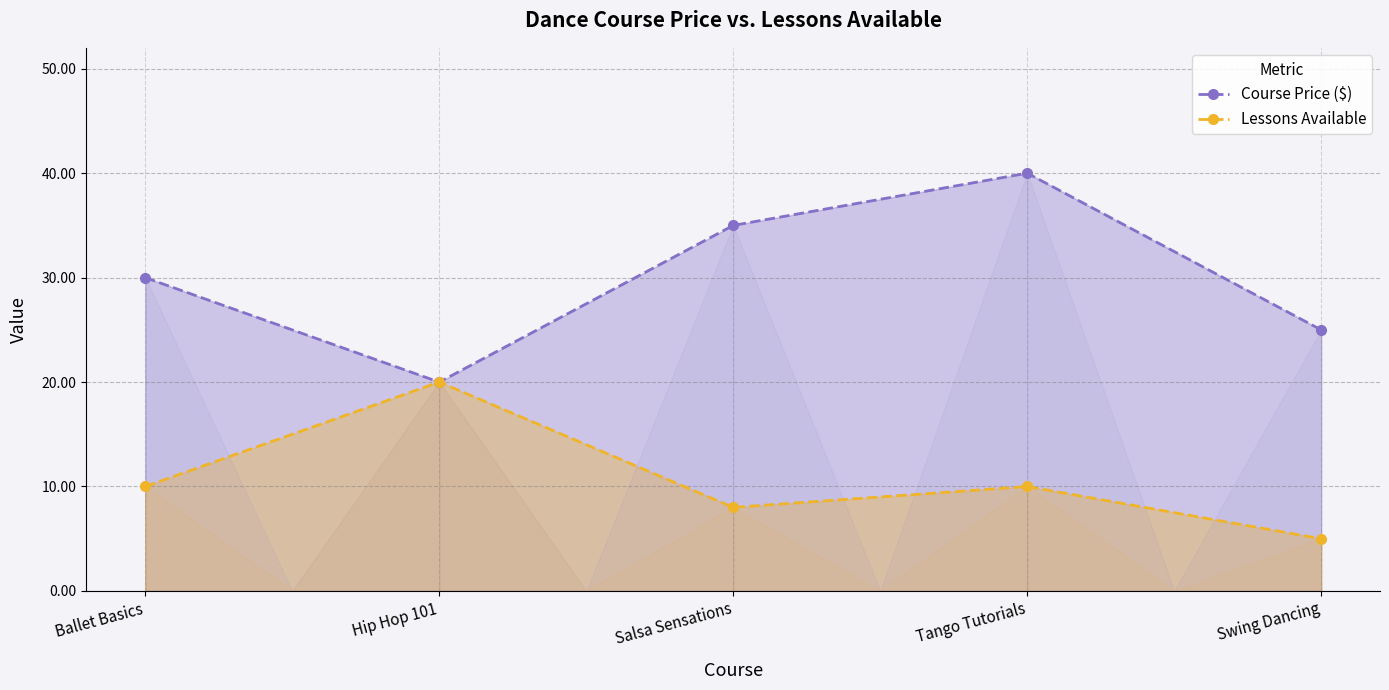

Reading left to right, transcribe all the data shown in this chart.

Course Price ($): 30.0	20.0	35.0	40.0	25.0
Lessons Available: 10.0	20.0	8.0	10.0	5.0